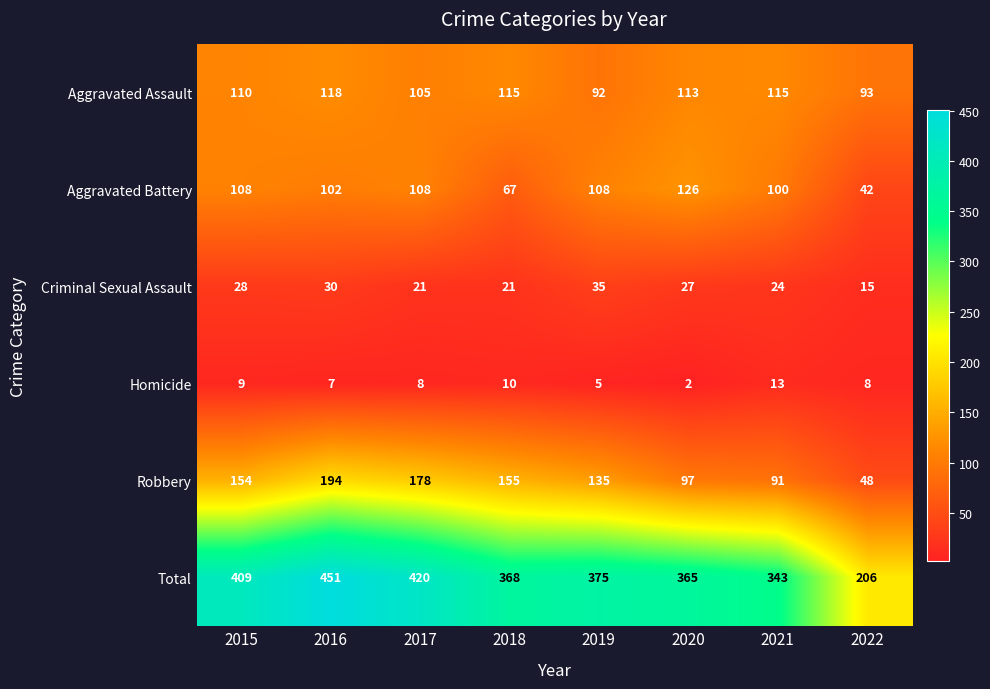

Which series has the widest spread of values?

Total